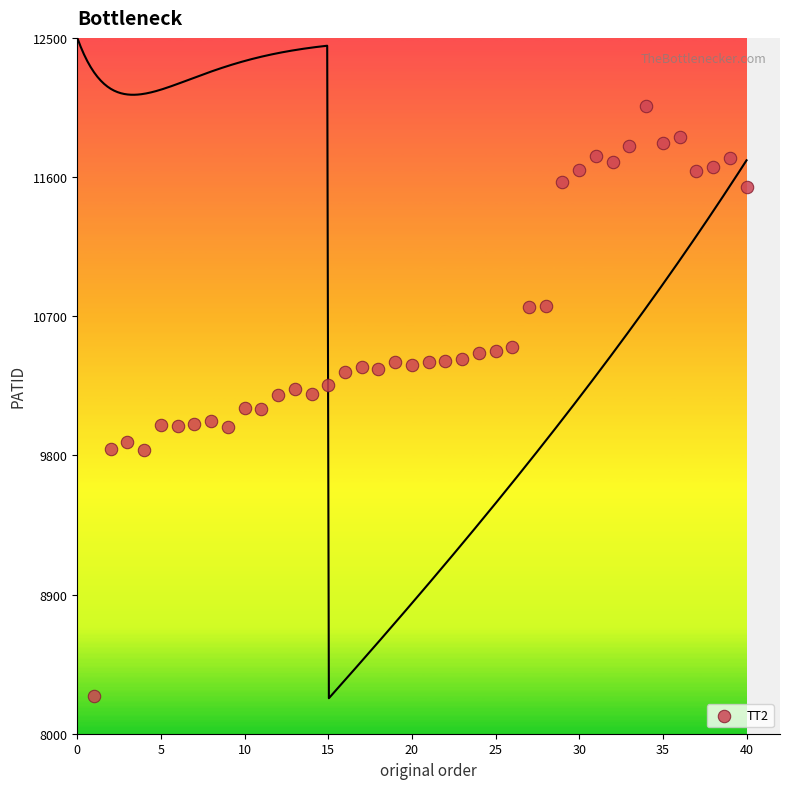

What is the range of Y values (max minus min)?

3820